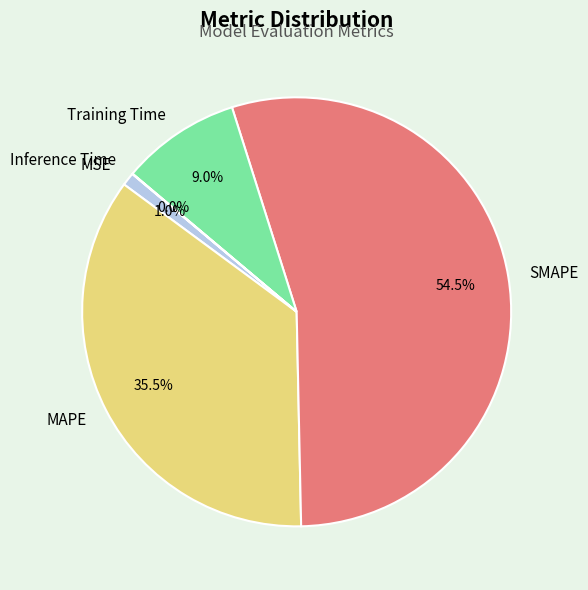

Which has a higher value, MAPE or Training Time?

MAPE